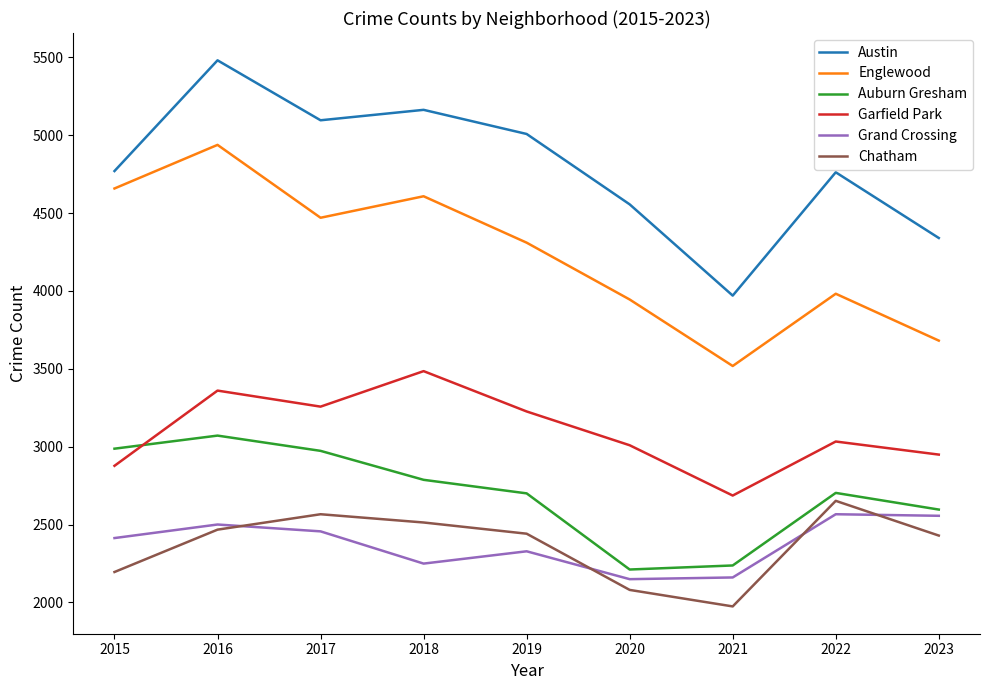

What is the minimum value for Englewood?

3518